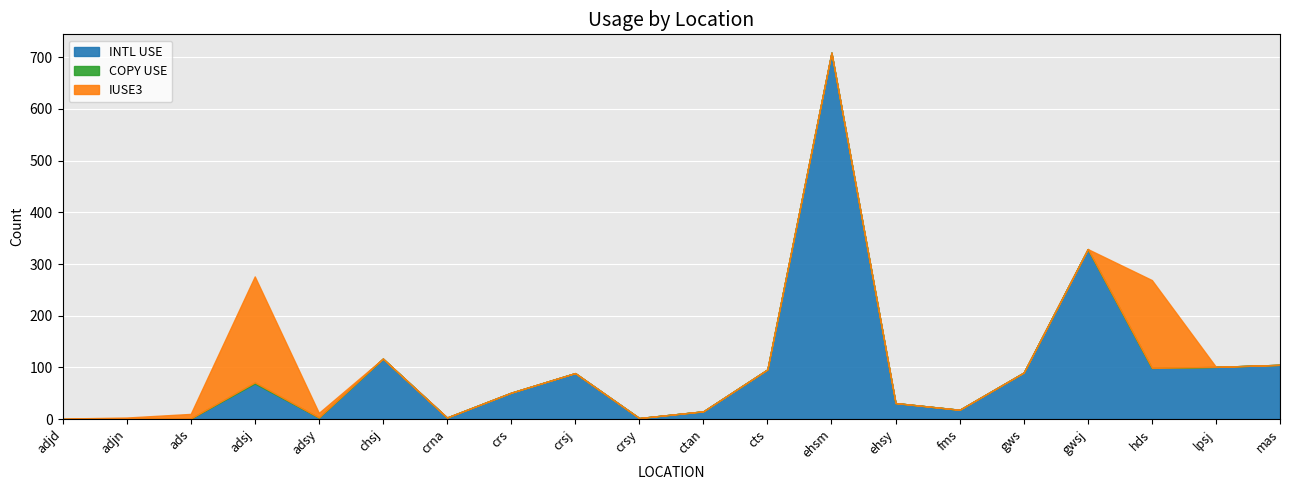

How many times do INTL USE and IUSE3 cross each other?

3